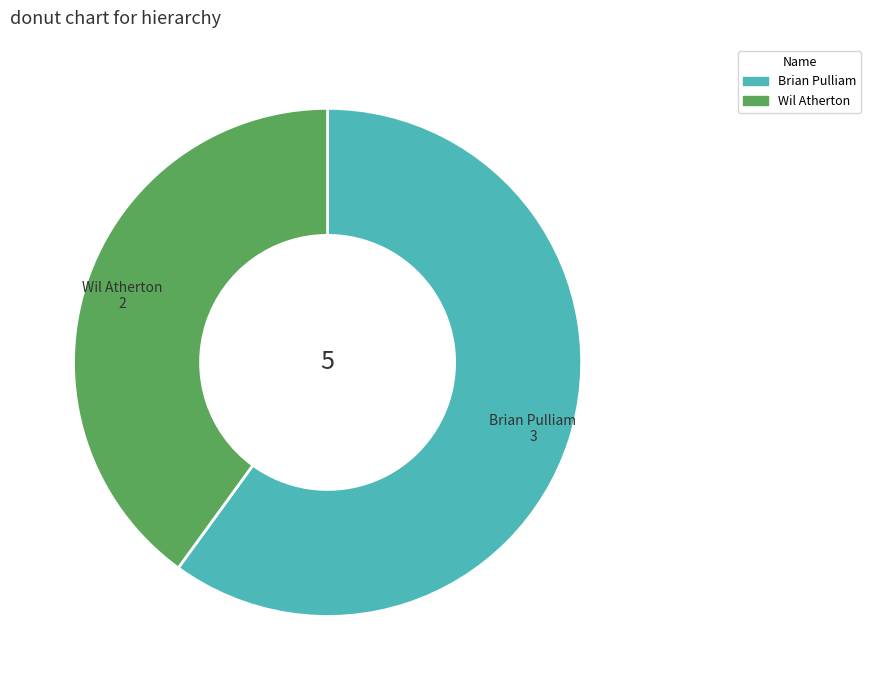

Between Brian Pulliam and Wil Atherton, which is larger?

Brian Pulliam